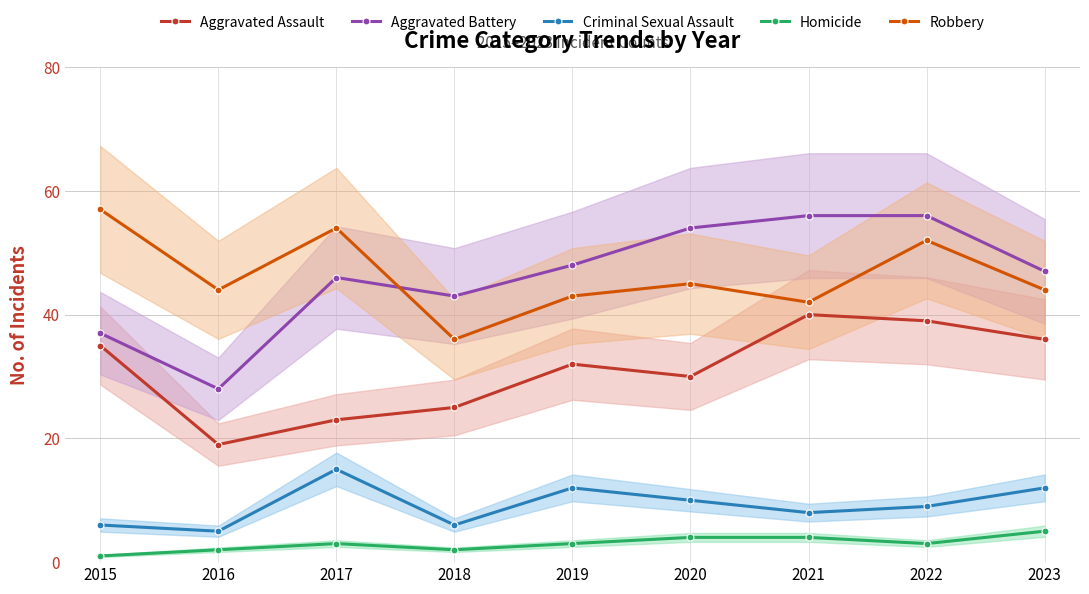

Reading right to left, extract all data points from this chart.

Aggravated Assault: 36	39	40	30	32	25	23	19	35
Aggravated Battery: 47	56	56	54	48	43	46	28	37
Criminal Sexual Assault: 12	9	8	10	12	6	15	5	6
Homicide: 5	3	4	4	3	2	3	2	1
Robbery: 44	52	42	45	43	36	54	44	57